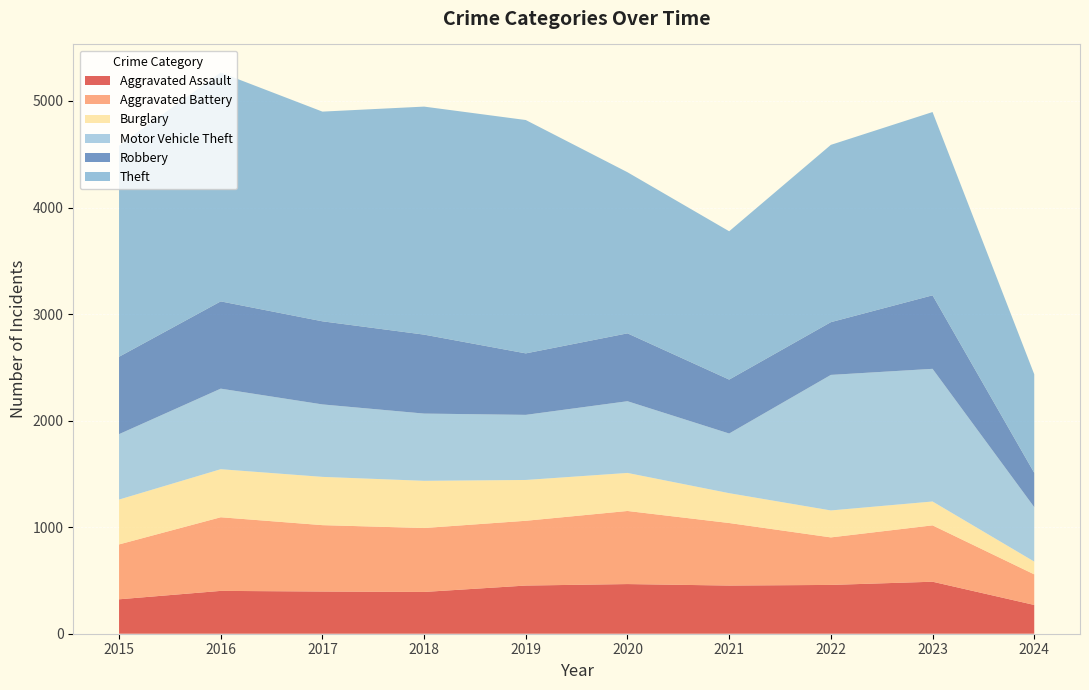

Reading right to left, what are all the values shown in this chart?

Aggravated Assault: 270	488	458	452	466	452	392	396	402	323
Aggravated Battery: 287	529	446	587	686	608	600	623	691	515
Burglary: 120	224	253	280	357	383	443	453	451	421
Motor Vehicle Theft: 511	1245	1272	560	673	611	631	680	756	614
Robbery: 322	690	495	506	637	577	741	780	819	726
Theft: 925	1720	1664	1392	1512	2190	2140	1968	2148	1981